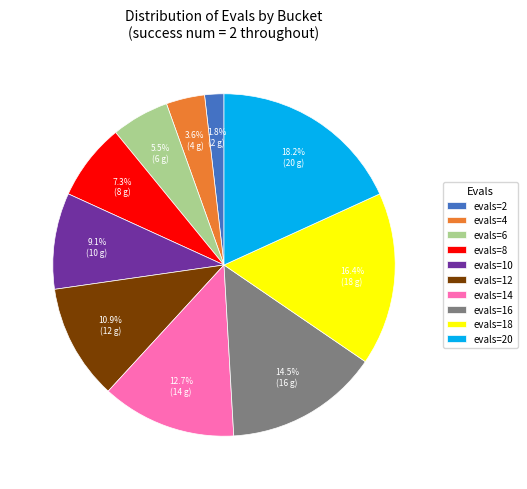

Between evals=2 and evals=10, which is larger?

evals=10